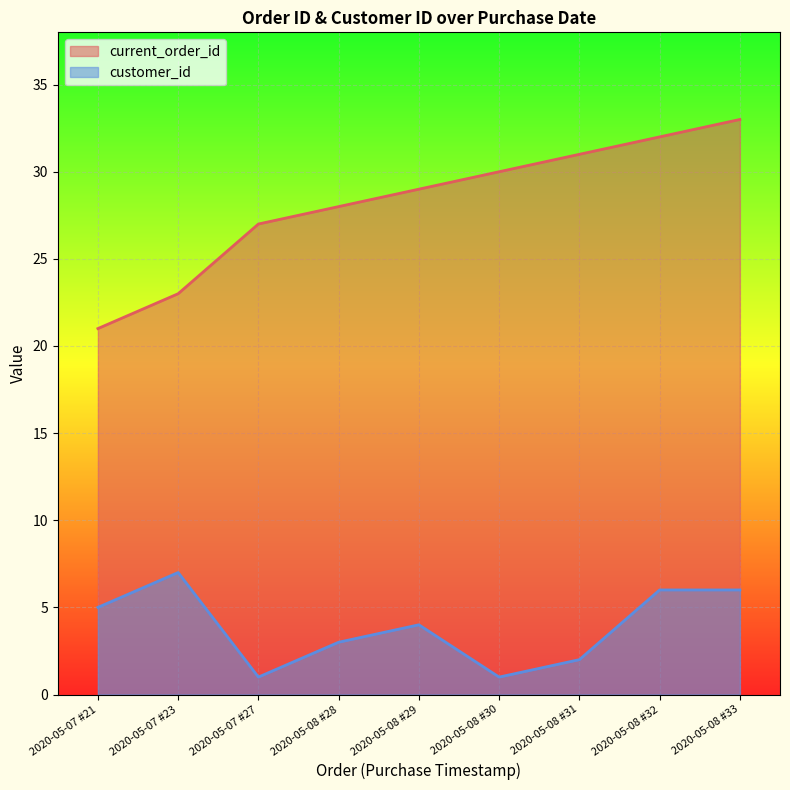

What is the difference between the current_order_id values at 2020-05-07 #21 and 2020-05-08 #32?

11